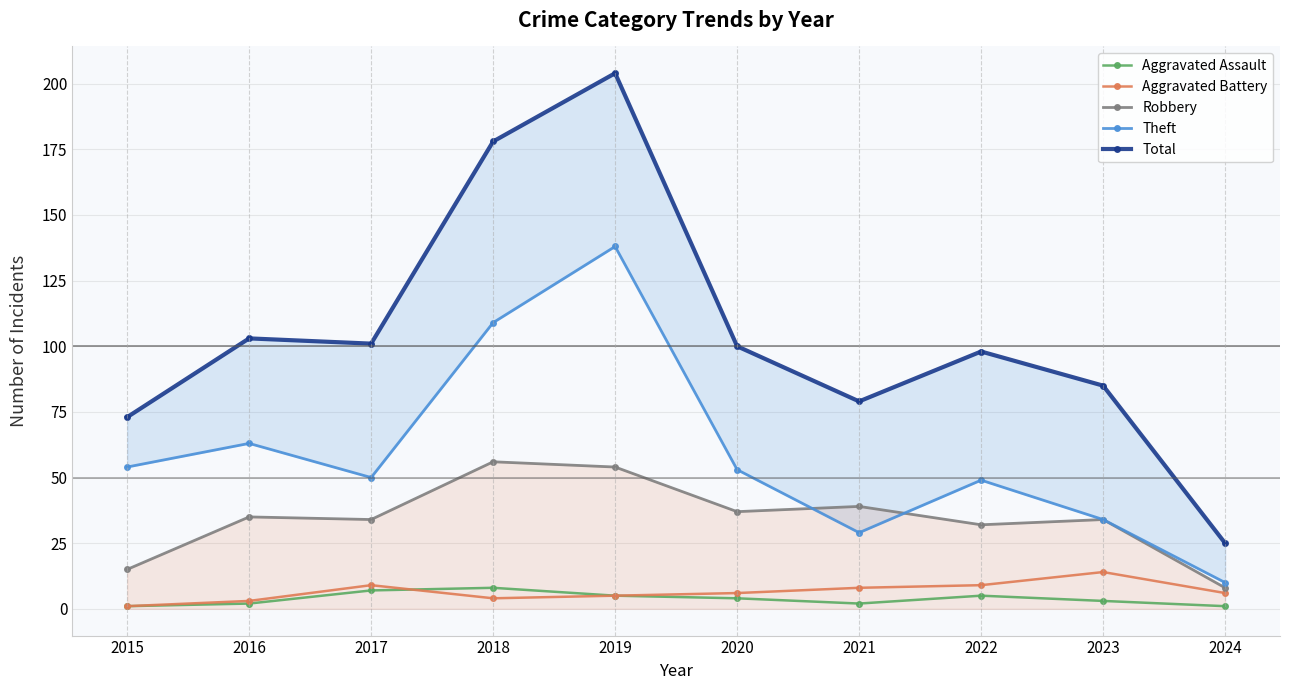

At which category does the chart reach its peak across all series?

2019